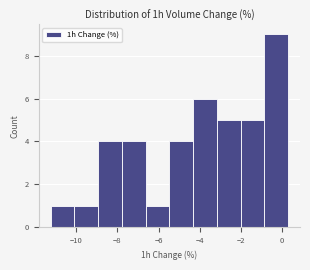

Reading left to right, list every bar in this chart as the range it spans on the x-axis followed by its height. Neither the bar edges nor the heights are printed on the chart, so give them approximately, as read against the axes.

-11.2 to -10.0: 1
-10.0 to -9.0: 1
-9.0 to -7.8: 4
-7.8 to -6.6: 4
-6.6 to -5.4: 1
-5.4 to -4.4: 4
-4.4 to -3.2: 6
-3.2 to -2.0: 5
-2.0 to -0.8: 5
-0.8 to 0.4: 9